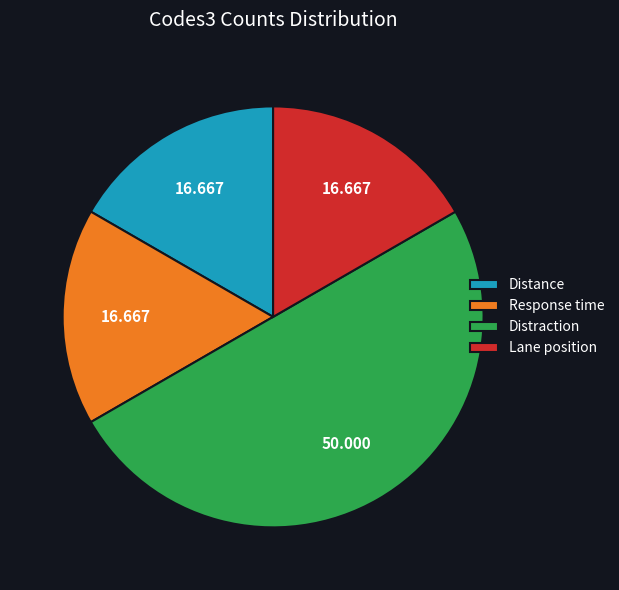

Is Lane position the majority of the pie?

No